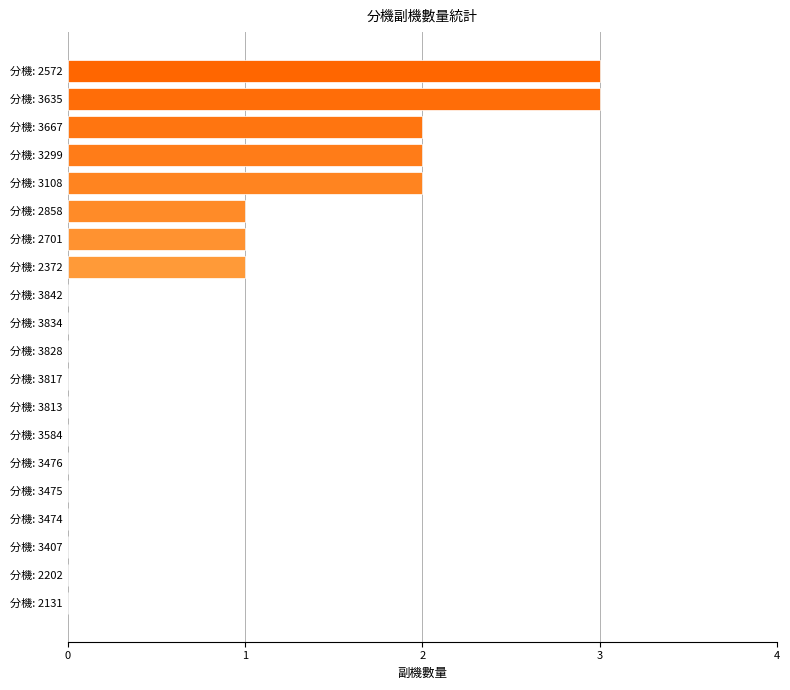

True or false: the data shows -1 at 分機: 3813.

False